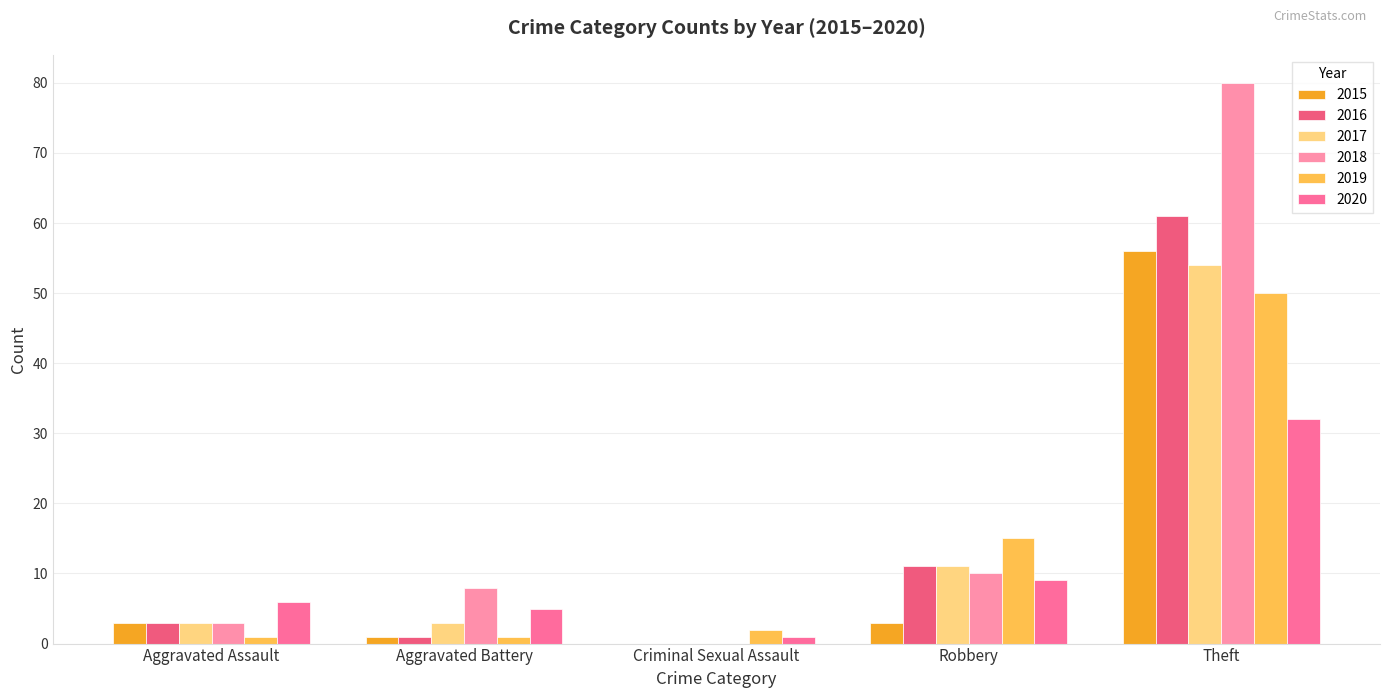

Reading left to right, list all the values displayed in this chart.

2015: Aggravated Assault=3	Aggravated Battery=1	Criminal Sexual Assault=0	Robbery=3	Theft=56
2016: Aggravated Assault=3	Aggravated Battery=1	Criminal Sexual Assault=0	Robbery=11	Theft=61
2017: Aggravated Assault=3	Aggravated Battery=3	Criminal Sexual Assault=0	Robbery=11	Theft=54
2018: Aggravated Assault=3	Aggravated Battery=8	Criminal Sexual Assault=0	Robbery=10	Theft=80
2019: Aggravated Assault=1	Aggravated Battery=1	Criminal Sexual Assault=2	Robbery=15	Theft=50
2020: Aggravated Assault=6	Aggravated Battery=5	Criminal Sexual Assault=1	Robbery=9	Theft=32